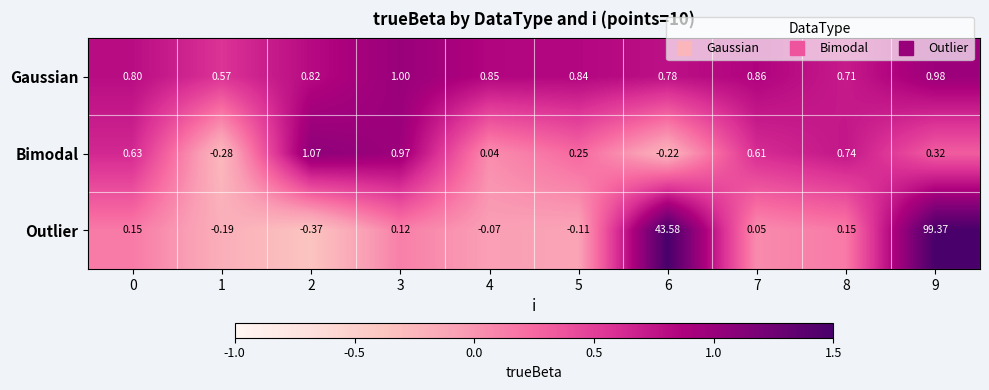

Is the value of Bimodal at 4 greater than the value of Outlier at 3?

No